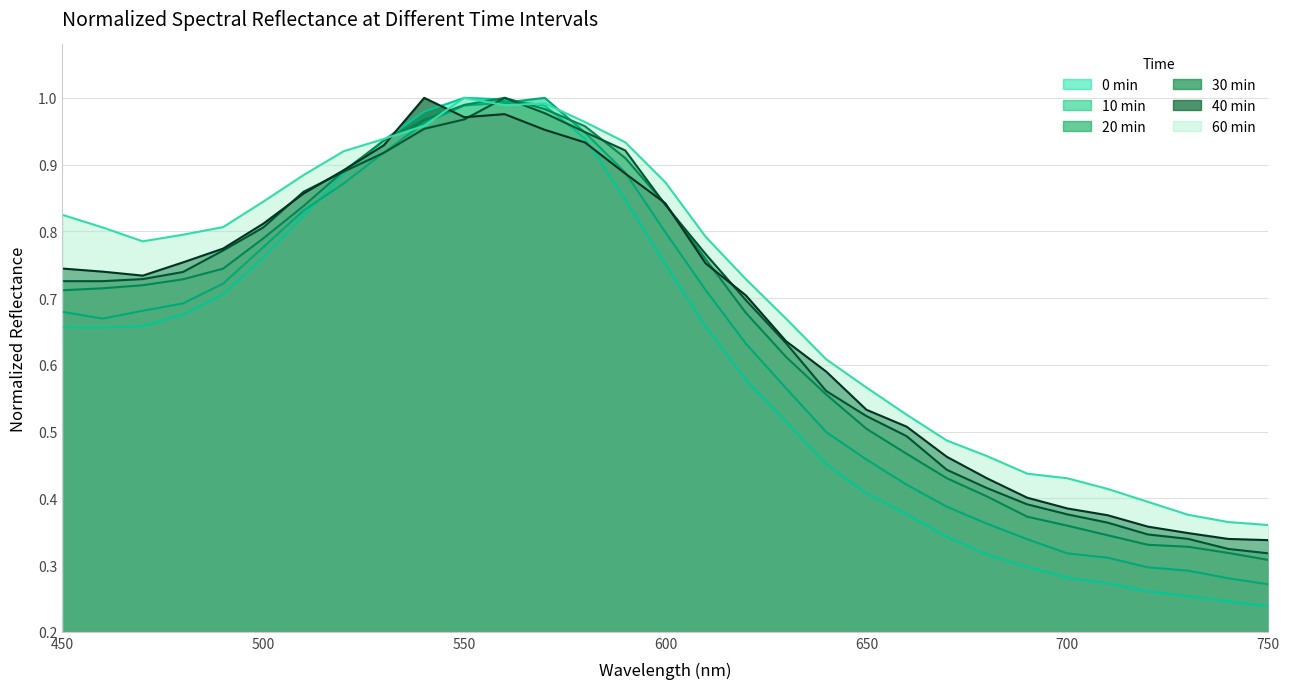

Is it true that 20 min equals 1.0 at 570?

True